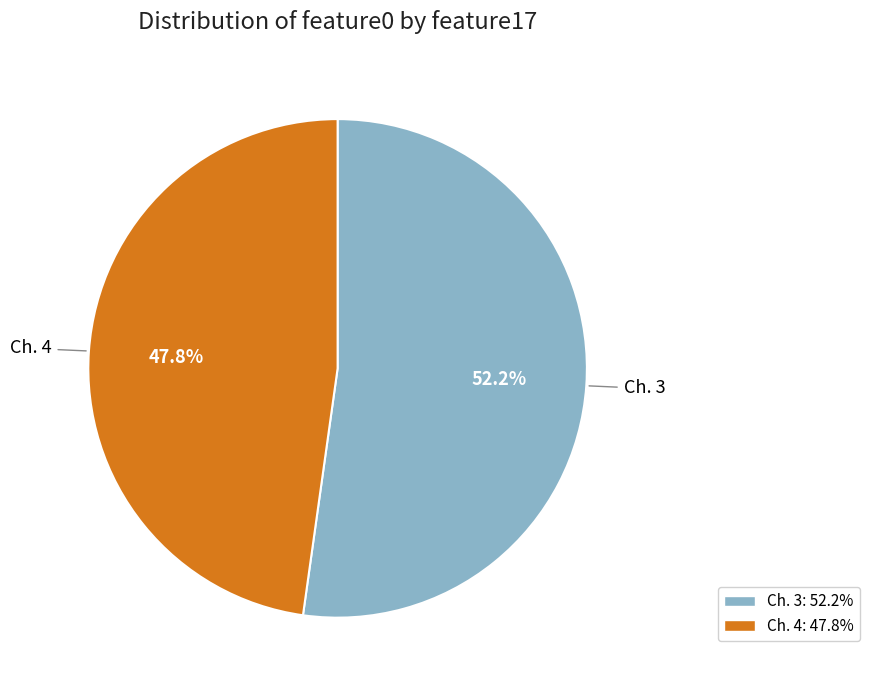

Is there a majority slice in this chart?

Yes